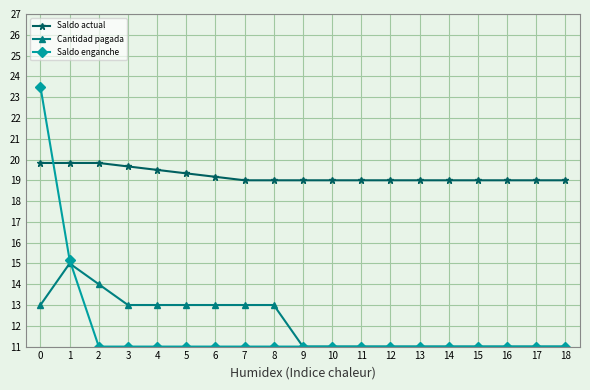

Is it true that Saldo enganche equals 17.3 at 2?

False